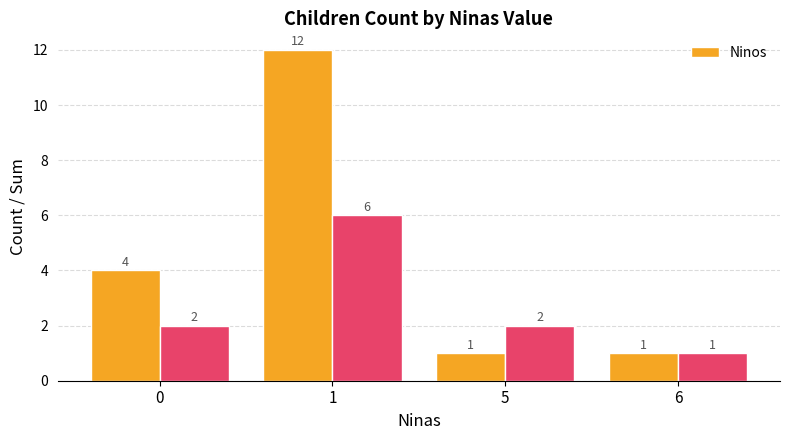

Is it true that the value at 6 is 1?

True